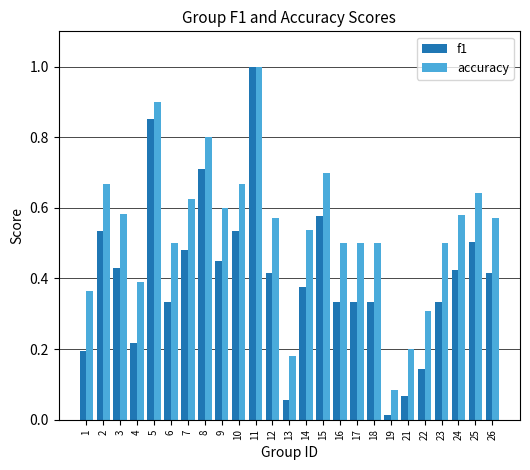

How many bars are there in each group?

2